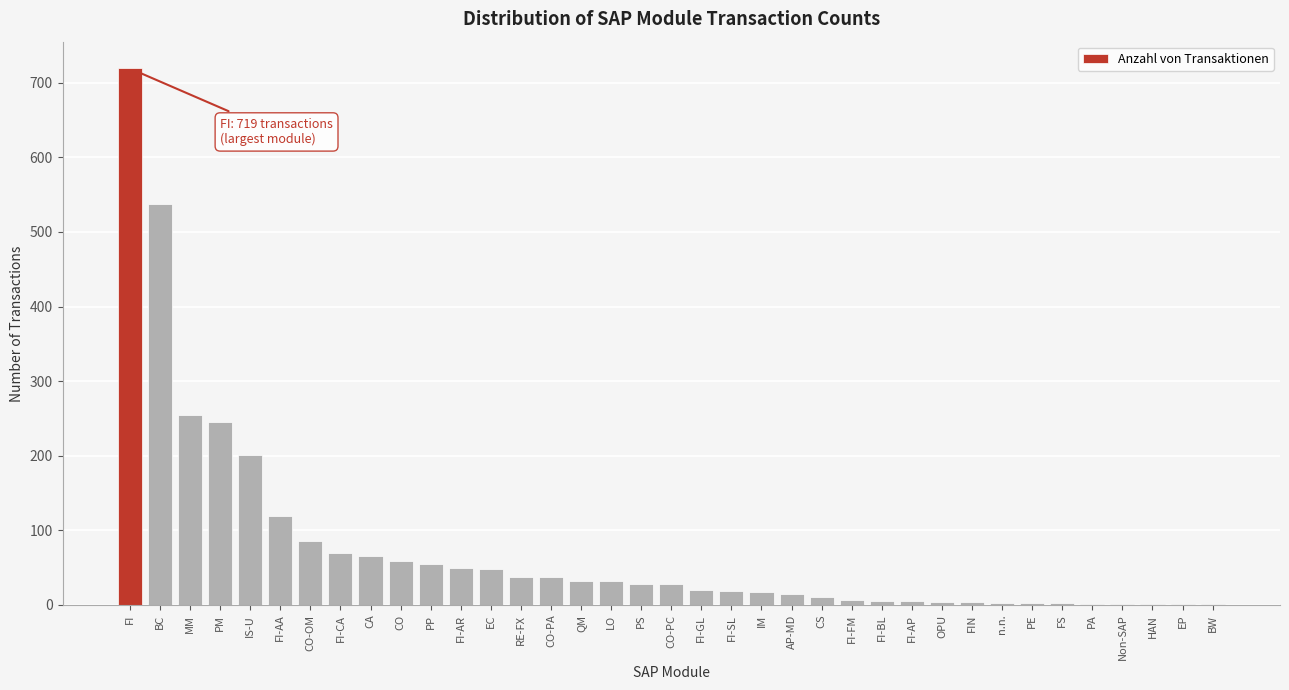

Between CO-OM and MM, which is larger?

MM